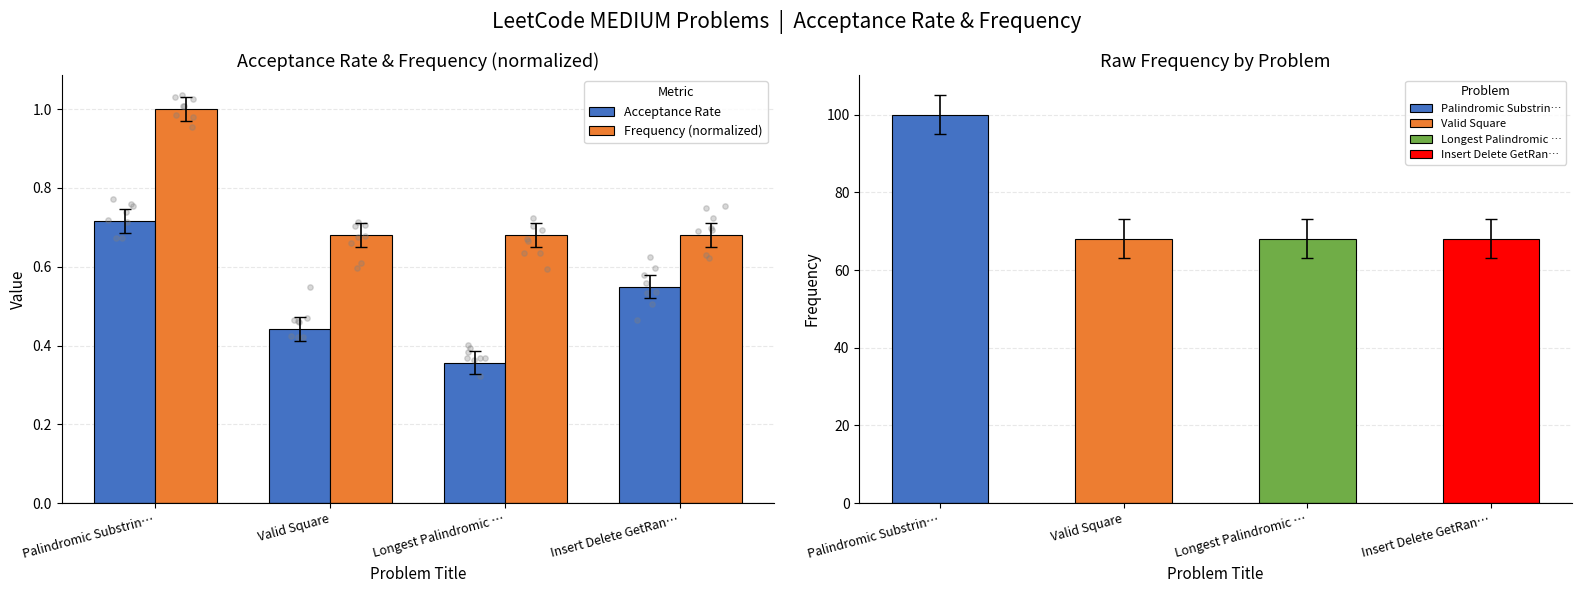

Is the value of Acceptance Rate at Longest Palindromic … greater than the value of Frequency (normalized) at Valid Square?

No